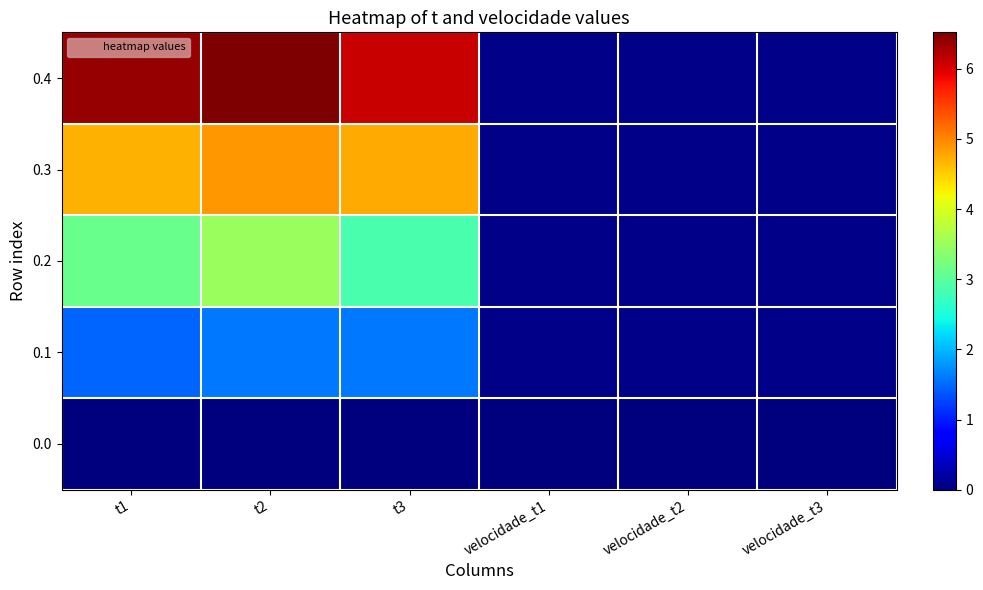

How many categories are shown in the chart?

6